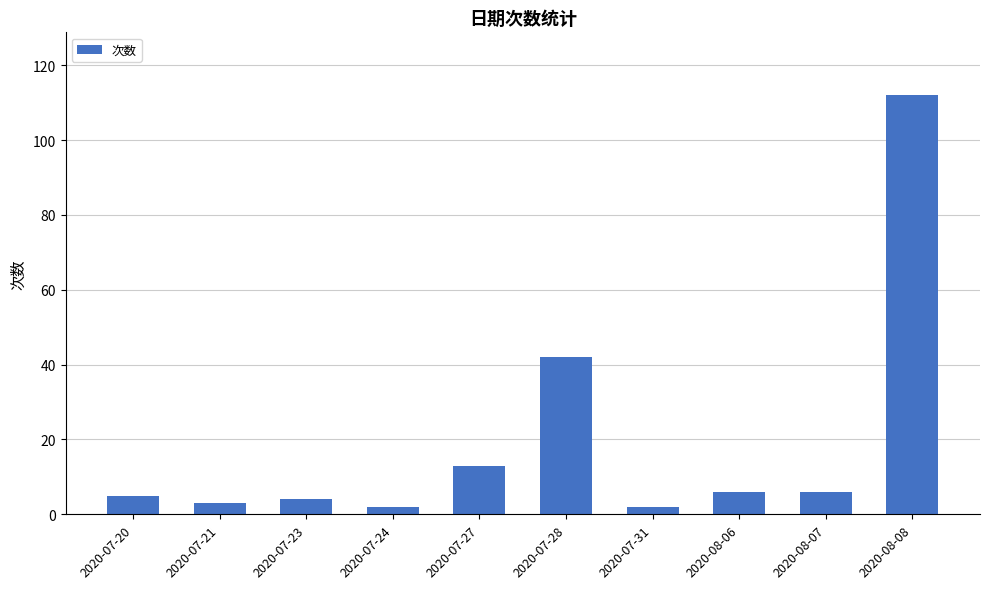

What is the average value?

20